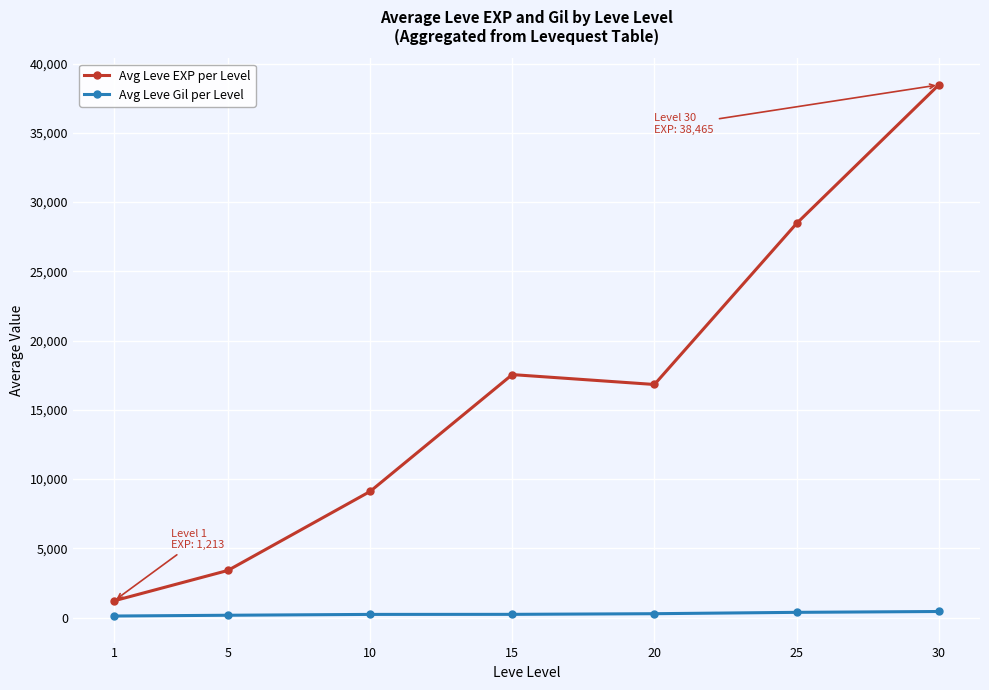

List the series in order of their peak value, lowest first.

Avg Leve Gil per Level, Avg Leve EXP per Level